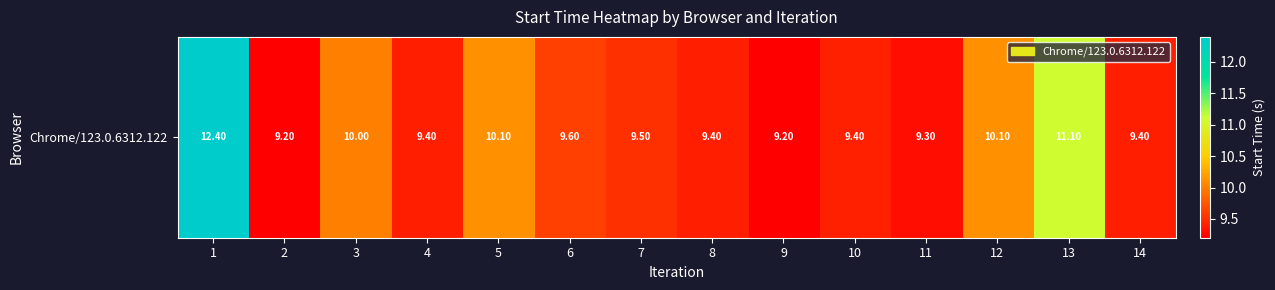

Reading left to right, what are all the values shown in this chart?

1=12.4	2=9.2	3=10.0	4=9.4	5=10.1	6=9.6	7=9.5	8=9.4	9=9.2	10=9.4	11=9.3	12=10.1	13=11.1	14=9.4